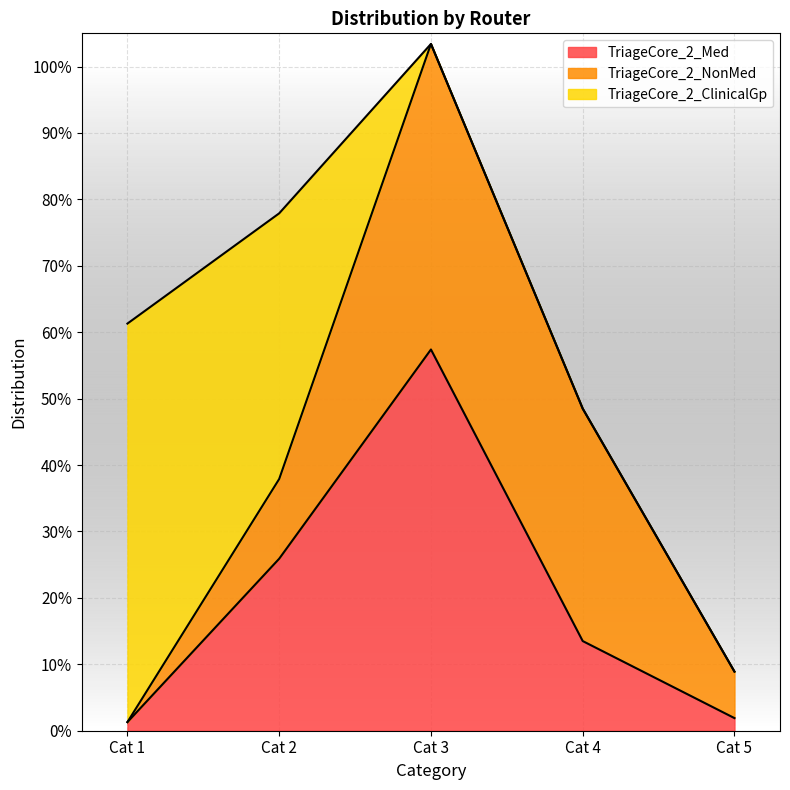

Is it true that TriageCore_2_ClinicalGp equals 0.0 at Cat 3?

True